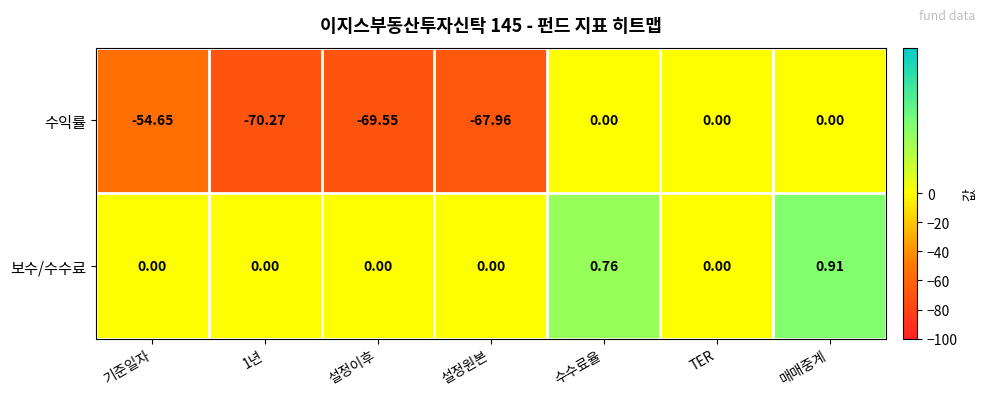

Where does the 수익률 series first go above -54?

수수료율